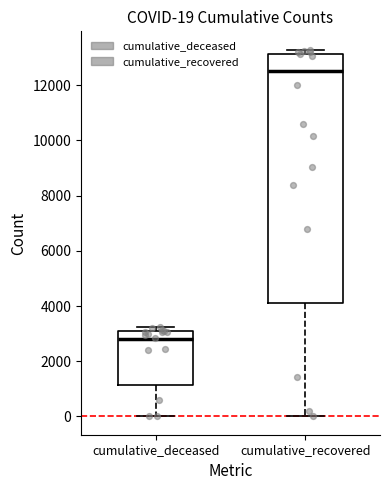

Which box's median line is the highest?

cumulative_recovered